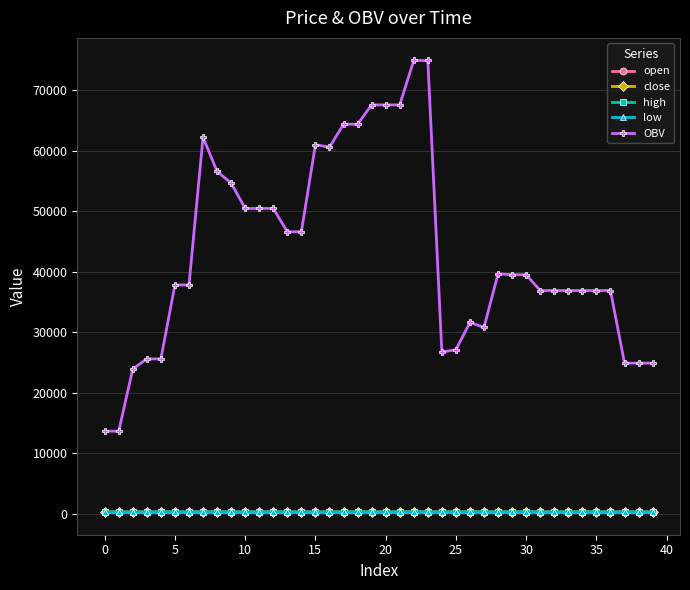

True or false: low has more than 0 points higher than both neighbors.

True